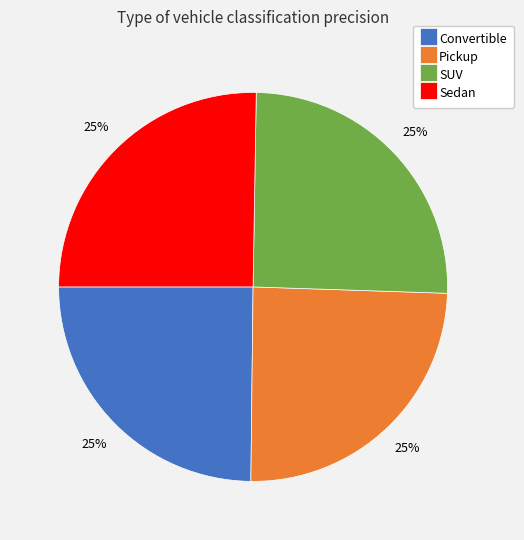

How many slices are in this pie chart?

4